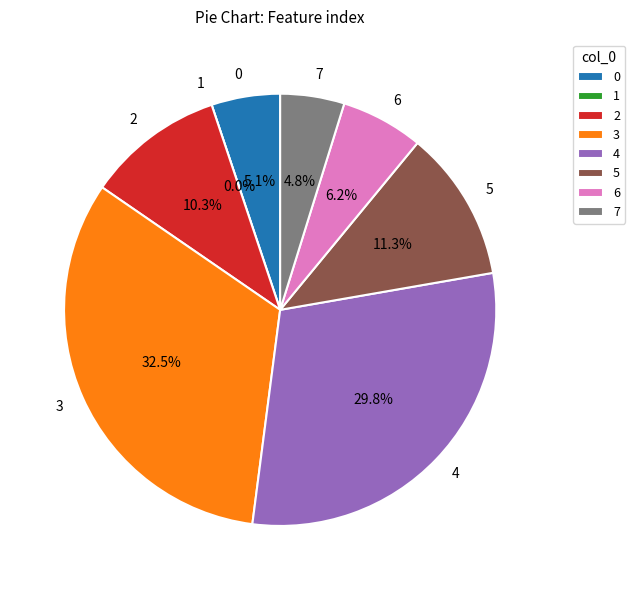

Which slice is the smallest?

1